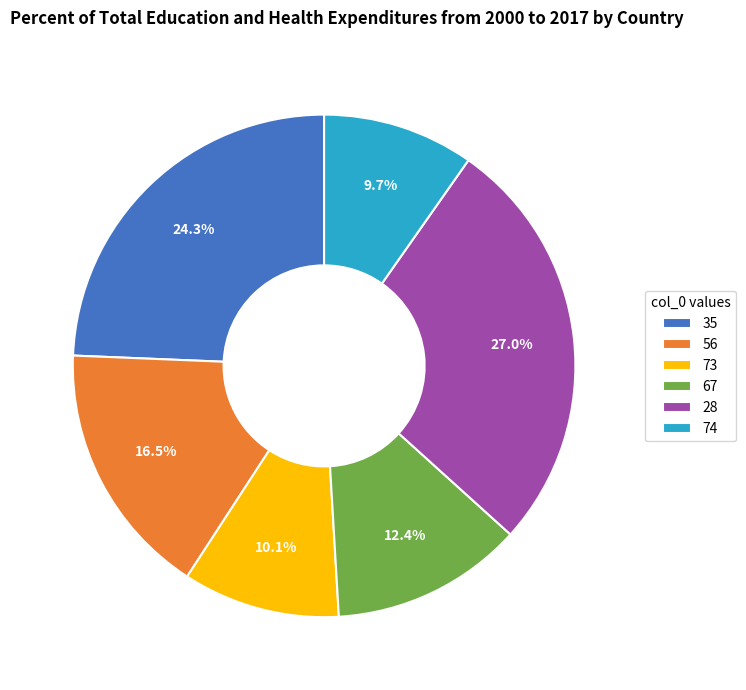

Which category has the biggest portion of the pie?

28